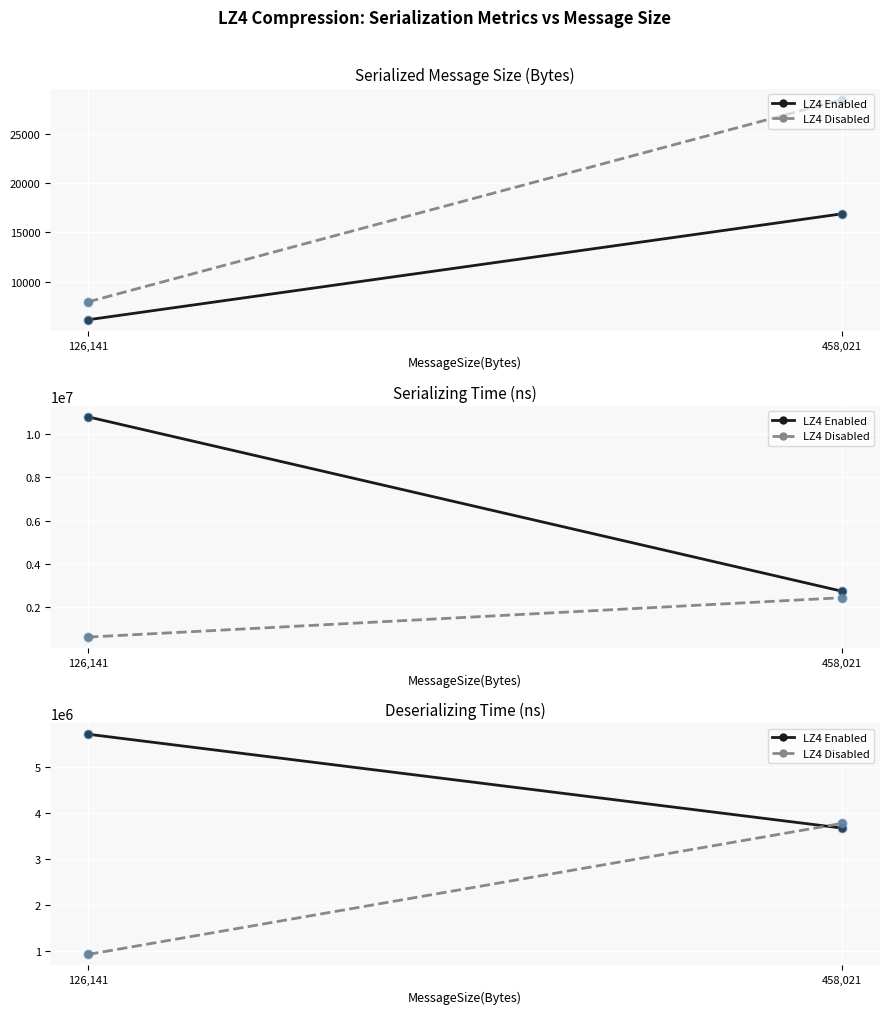

Which series has the largest Y range (max minus min)?

LZ4 Disabled